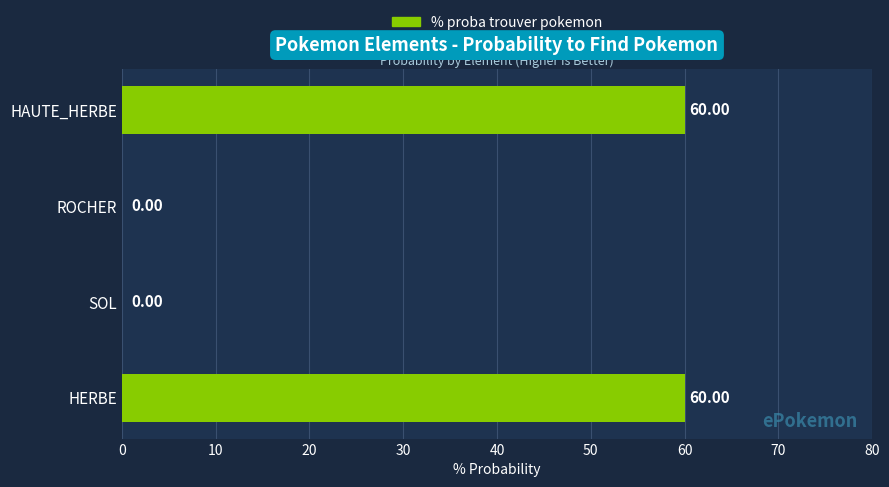

What is the sum of all values?

120